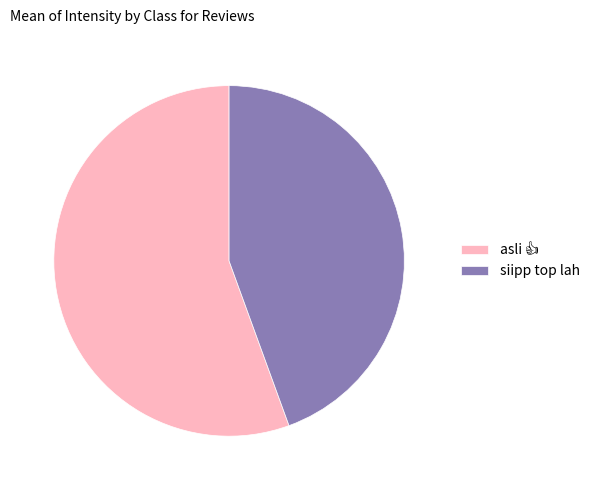

Does any single category account for the majority?

Yes